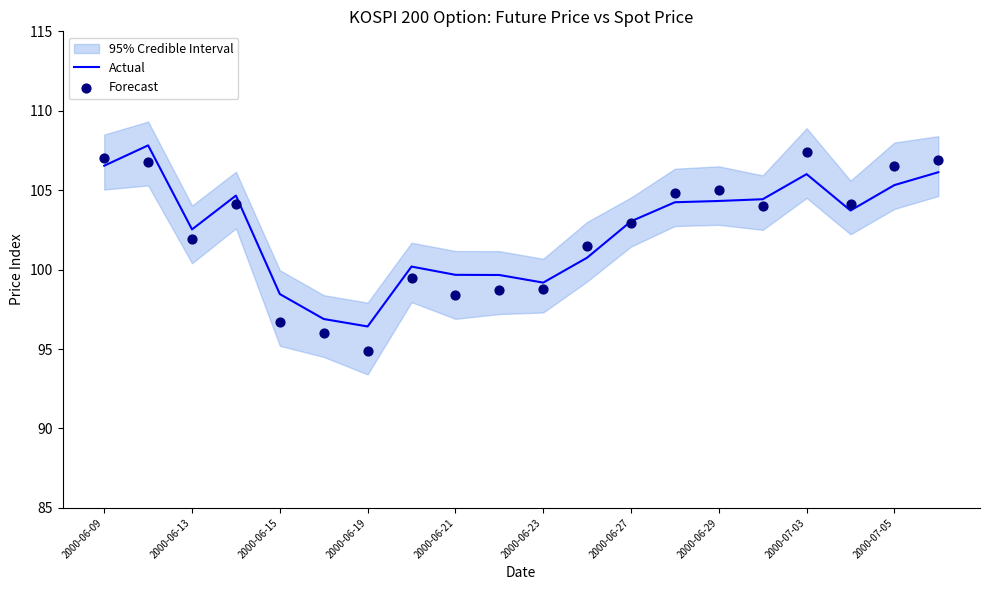

Is it true that Actual equals 103.0 at 2000-06-27?

True